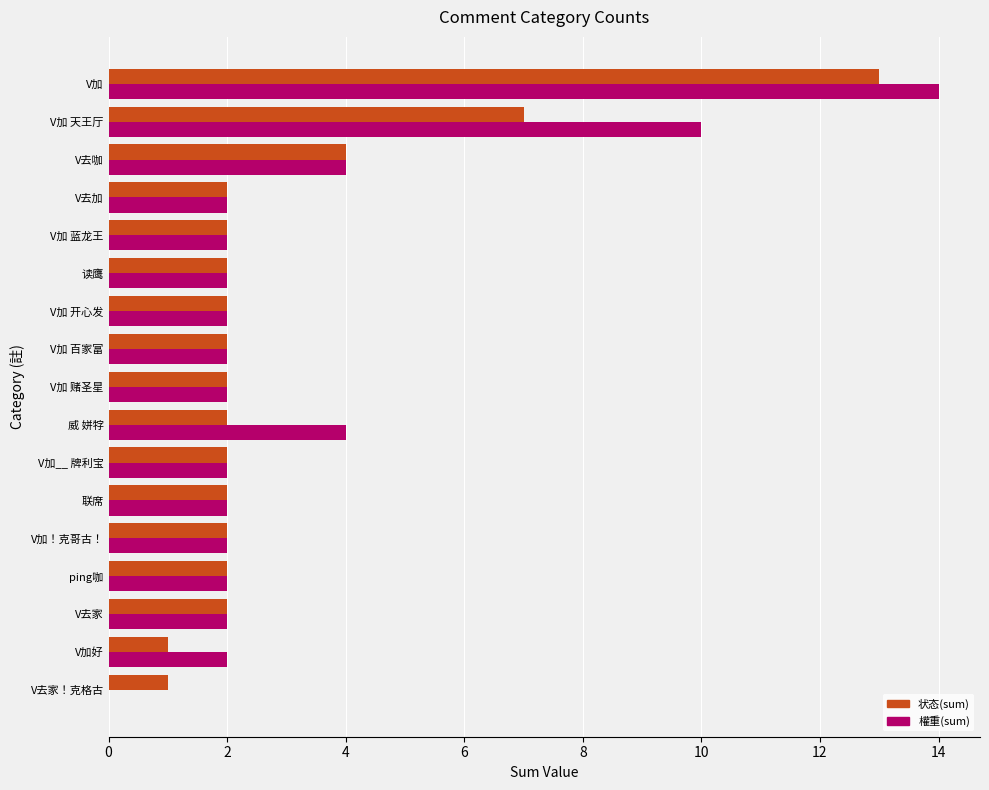

Which category has the highest value in the 状态(sum) series?

V加